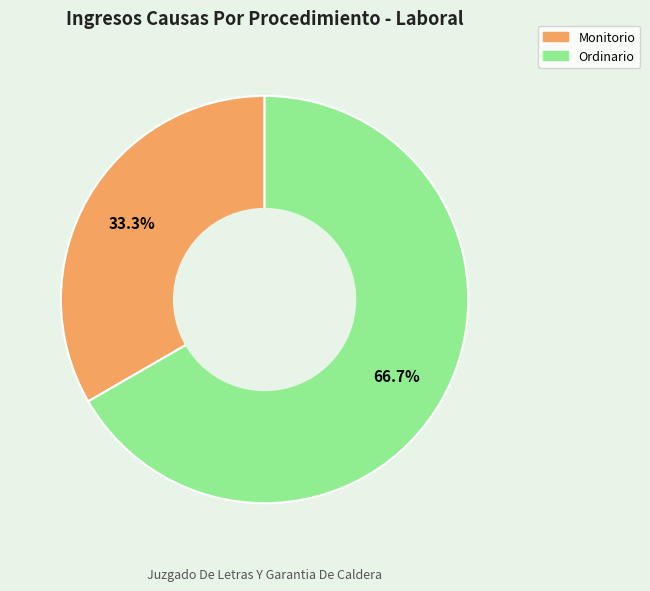

Count the number of slices in the pie.

2